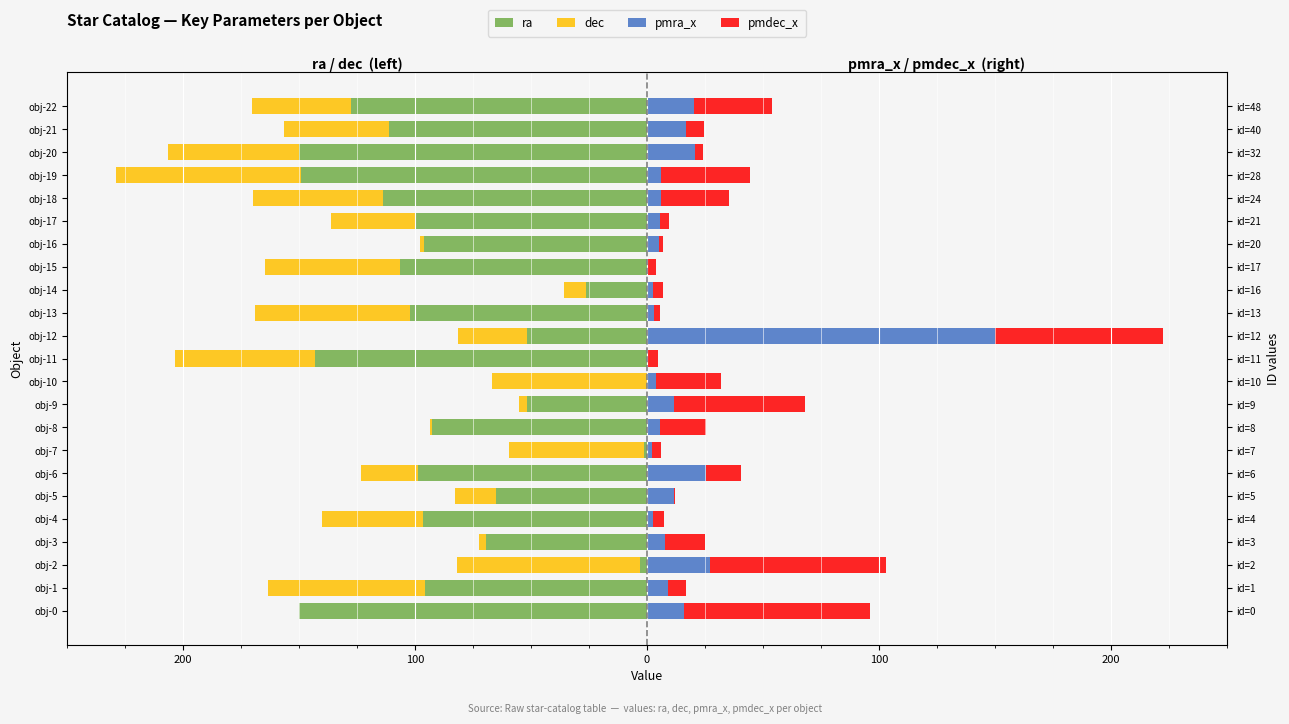

Read the pmra_x value at obj-19.

6.2